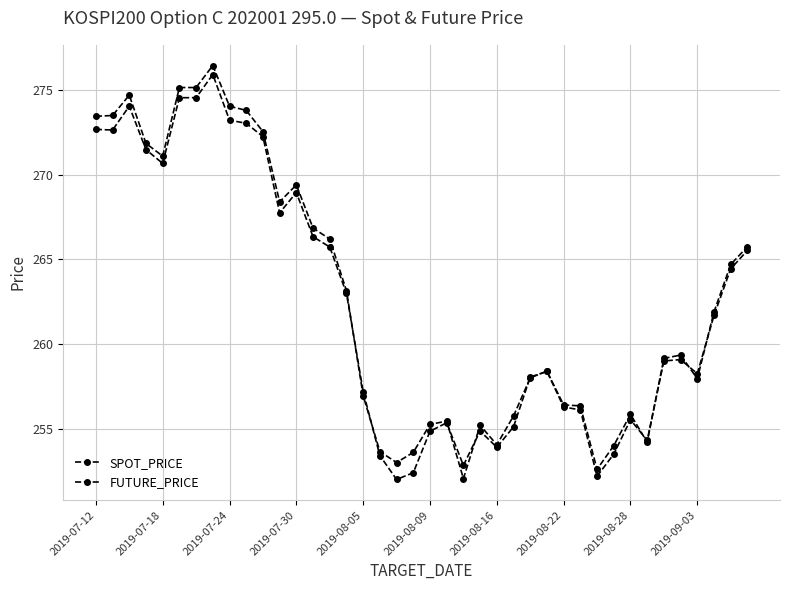

Which series has the largest total across all categories?

FUTURE_PRICE